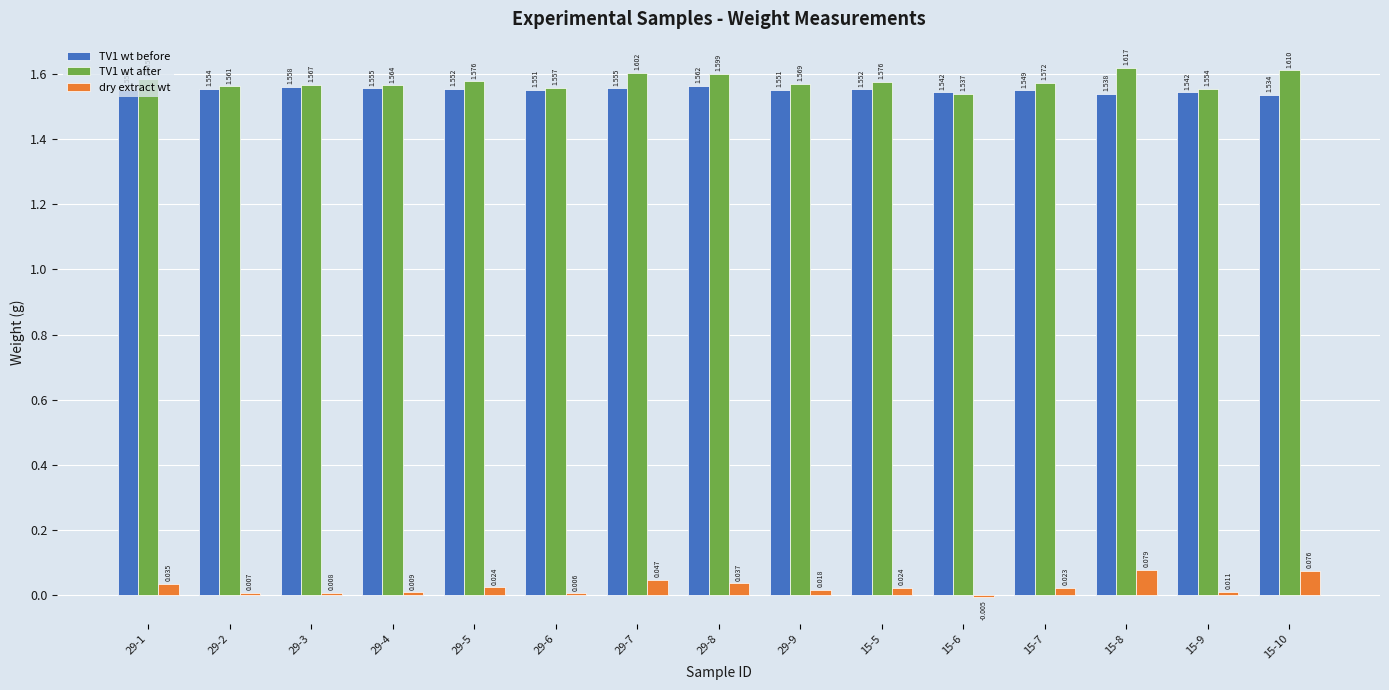

Which series changed the most between 29-2 and 15-8?

dry extract wt